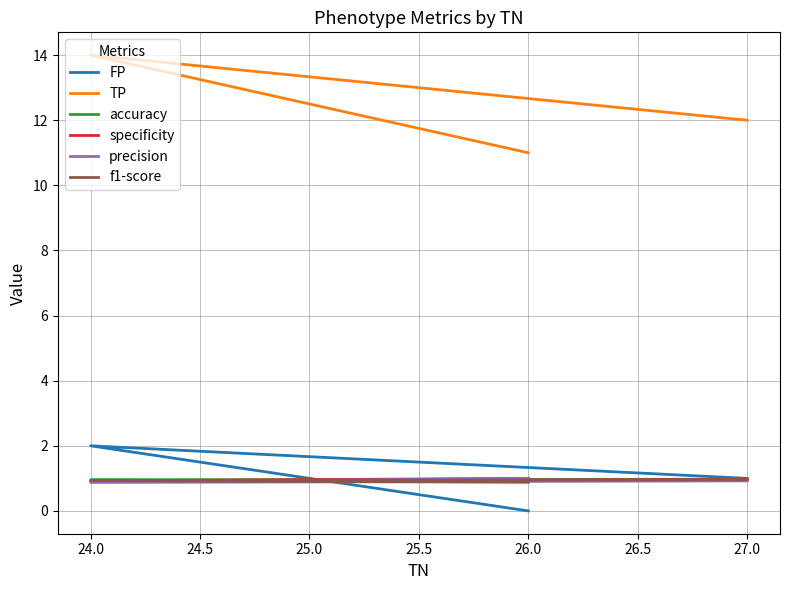

Which series changed the most between 24.0 and 27.0?

TP